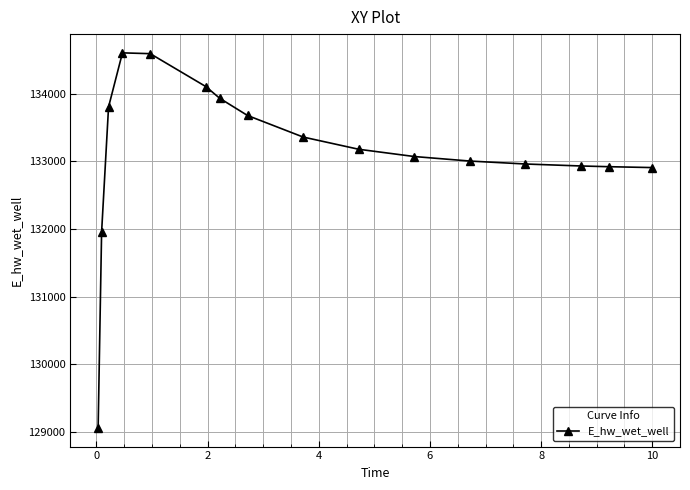

What is the value of the 13th point from the left?

132959.1